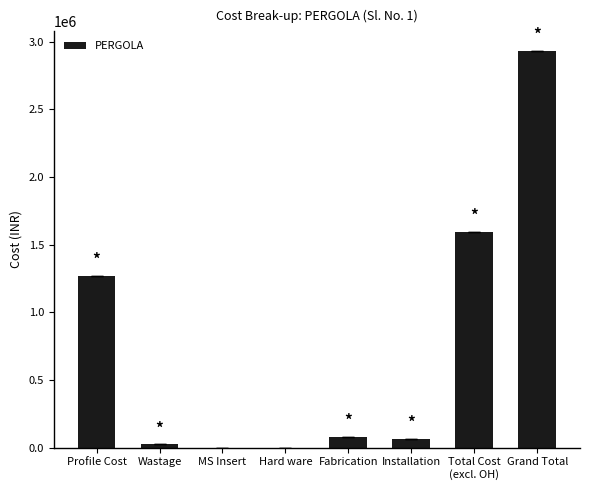

What is the sum of all values?

5956921.5